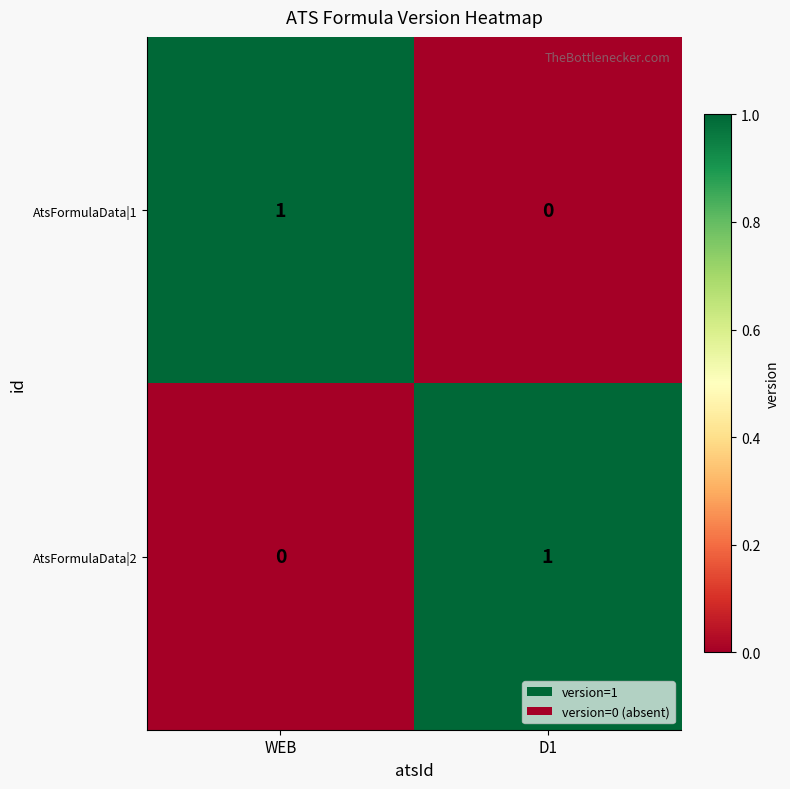

True or false: AtsFormulaData|2 has a value of -1 at WEB.

False